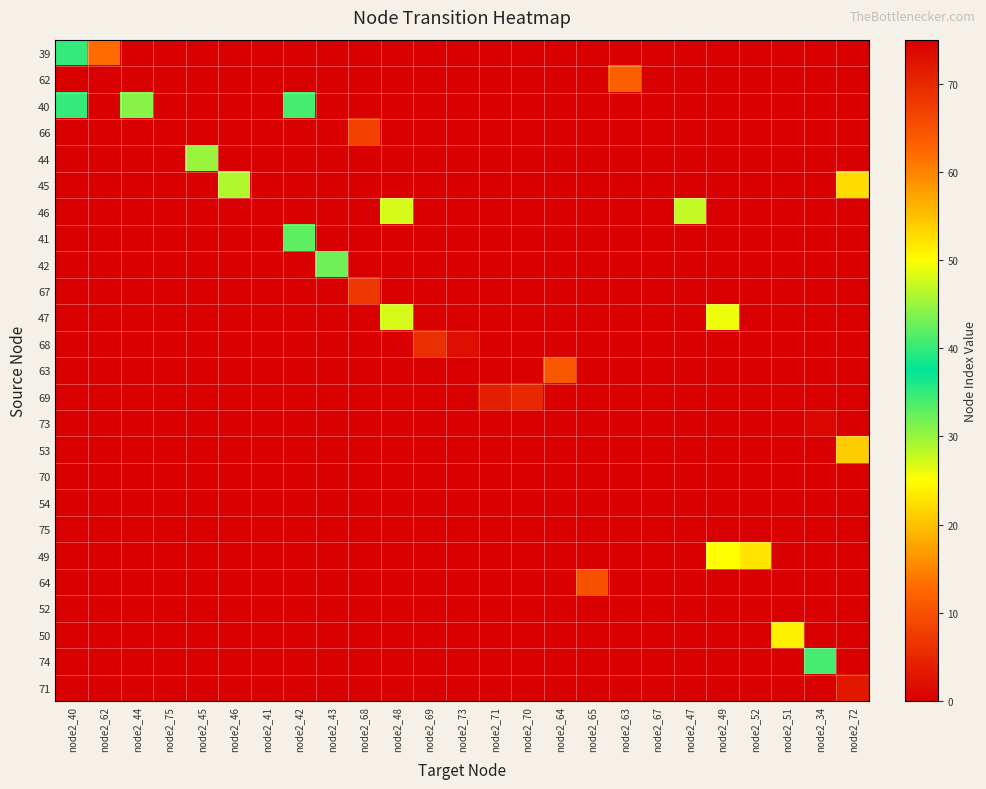

Reading left to right, what are all the values shown in this chart?

39: node2_40=40	node2_62=62	node2_44=0	node2_75=0	node2_45=0	node2_46=0	node2_41=0	node2_42=0	node2_43=0	node2_68=0	node2_48=0	node2_69=0	node2_73=0	node2_71=0	node2_70=0	node2_64=0	node2_65=0	node2_63=0	node2_67=0	node2_47=0	node2_49=0	node2_52=0	node2_51=0	node2_34=0	node2_72=0
62: node2_40=0	node2_62=0	node2_44=0	node2_75=0	node2_45=0	node2_46=0	node2_41=0	node2_42=0	node2_43=0	node2_68=0	node2_48=0	node2_69=0	node2_73=0	node2_71=0	node2_70=0	node2_64=0	node2_65=0	node2_63=63	node2_67=0	node2_47=0	node2_49=0	node2_52=0	node2_51=0	node2_34=0	node2_72=0
40: node2_40=40	node2_62=0	node2_44=44	node2_75=0	node2_45=0	node2_46=0	node2_41=0	node2_42=41	node2_43=0	node2_68=0	node2_48=0	node2_69=0	node2_73=0	node2_71=0	node2_70=0	node2_64=0	node2_65=0	node2_63=0	node2_67=0	node2_47=0	node2_49=0	node2_52=0	node2_51=0	node2_34=0	node2_72=0
66: node2_40=0	node2_62=0	node2_44=0	node2_75=75	node2_45=0	node2_46=0	node2_41=0	node2_42=0	node2_43=0	node2_68=67	node2_48=0	node2_69=0	node2_73=0	node2_71=0	node2_70=0	node2_64=0	node2_65=0	node2_63=0	node2_67=0	node2_47=0	node2_49=0	node2_52=0	node2_51=0	node2_34=0	node2_72=0
44: node2_40=0	node2_62=0	node2_44=0	node2_75=0	node2_45=45	node2_46=0	node2_41=0	node2_42=0	node2_43=0	node2_68=0	node2_48=0	node2_69=0	node2_73=0	node2_71=0	node2_70=0	node2_64=0	node2_65=0	node2_63=0	node2_67=0	node2_47=0	node2_49=0	node2_52=0	node2_51=0	node2_34=0	node2_72=0
45: node2_40=0	node2_62=0	node2_44=0	node2_75=0	node2_45=0	node2_46=46	node2_41=0	node2_42=0	node2_43=0	node2_68=0	node2_48=0	node2_69=0	node2_73=0	node2_71=0	node2_70=0	node2_64=0	node2_65=0	node2_63=0	node2_67=0	node2_47=0	node2_49=0	node2_52=0	node2_51=0	node2_34=0	node2_72=53
46: node2_40=0	node2_62=0	node2_44=0	node2_75=0	node2_45=0	node2_46=0	node2_41=0	node2_42=0	node2_43=0	node2_68=0	node2_48=48	node2_69=0	node2_73=0	node2_71=0	node2_70=0	node2_64=0	node2_65=0	node2_63=0	node2_67=0	node2_47=47	node2_49=0	node2_52=0	node2_51=0	node2_34=0	node2_72=0
41: node2_40=0	node2_62=0	node2_44=0	node2_75=0	node2_45=0	node2_46=0	node2_41=0	node2_42=42	node2_43=0	node2_68=0	node2_48=0	node2_69=0	node2_73=0	node2_71=0	node2_70=0	node2_64=0	node2_65=0	node2_63=0	node2_67=0	node2_47=0	node2_49=0	node2_52=0	node2_51=0	node2_34=0	node2_72=0
42: node2_40=0	node2_62=0	node2_44=0	node2_75=0	node2_45=0	node2_46=0	node2_41=0	node2_42=0	node2_43=43	node2_68=0	node2_48=0	node2_69=0	node2_73=0	node2_71=0	node2_70=0	node2_64=0	node2_65=0	node2_63=0	node2_67=0	node2_47=0	node2_49=0	node2_52=0	node2_51=0	node2_34=0	node2_72=0
67: node2_40=0	node2_62=0	node2_44=0	node2_75=0	node2_45=0	node2_46=0	node2_41=0	node2_42=0	node2_43=0	node2_68=68	node2_48=0	node2_69=0	node2_73=0	node2_71=0	node2_70=0	node2_64=0	node2_65=0	node2_63=0	node2_67=0	node2_47=0	node2_49=0	node2_52=0	node2_51=0	node2_34=0	node2_72=0
47: node2_40=0	node2_62=0	node2_44=0	node2_75=0	node2_45=0	node2_46=0	node2_41=0	node2_42=0	node2_43=0	node2_68=0	node2_48=48	node2_69=0	node2_73=0	node2_71=0	node2_70=0	node2_64=0	node2_65=0	node2_63=0	node2_67=0	node2_47=0	node2_49=49	node2_52=0	node2_51=0	node2_34=0	node2_72=0
68: node2_40=0	node2_62=0	node2_44=0	node2_75=0	node2_45=0	node2_46=0	node2_41=0	node2_42=0	node2_43=0	node2_68=0	node2_48=0	node2_69=69	node2_73=73	node2_71=0	node2_70=0	node2_64=0	node2_65=0	node2_63=0	node2_67=0	node2_47=0	node2_49=0	node2_52=0	node2_51=0	node2_34=0	node2_72=0
63: node2_40=0	node2_62=0	node2_44=0	node2_75=0	node2_45=0	node2_46=0	node2_41=0	node2_42=0	node2_43=0	node2_68=0	node2_48=0	node2_69=0	node2_73=0	node2_71=0	node2_70=0	node2_64=64	node2_65=0	node2_63=0	node2_67=0	node2_47=0	node2_49=0	node2_52=0	node2_51=0	node2_34=0	node2_72=0
69: node2_40=0	node2_62=0	node2_44=0	node2_75=0	node2_45=0	node2_46=0	node2_41=0	node2_42=0	node2_43=0	node2_68=0	node2_48=0	node2_69=0	node2_73=0	node2_71=71	node2_70=70	node2_64=0	node2_65=0	node2_63=0	node2_67=0	node2_47=0	node2_49=0	node2_52=0	node2_51=0	node2_34=0	node2_72=0
73: node2_40=0	node2_62=0	node2_44=0	node2_75=0	node2_45=0	node2_46=0	node2_41=0	node2_42=0	node2_43=0	node2_68=0	node2_48=0	node2_69=0	node2_73=0	node2_71=0	node2_70=0	node2_64=0	node2_65=0	node2_63=0	node2_67=0	node2_47=0	node2_49=0	node2_52=0	node2_51=0	node2_34=74	node2_72=0
53: node2_40=0	node2_62=0	node2_44=0	node2_75=0	node2_45=0	node2_46=0	node2_41=0	node2_42=0	node2_43=0	node2_68=0	node2_48=0	node2_69=0	node2_73=0	node2_71=0	node2_70=0	node2_64=0	node2_65=0	node2_63=0	node2_67=0	node2_47=0	node2_49=0	node2_52=0	node2_51=0	node2_34=0	node2_72=54
70: node2_40=0	node2_62=0	node2_44=0	node2_75=0	node2_45=0	node2_46=0	node2_41=0	node2_42=0	node2_43=0	node2_68=0	node2_48=0	node2_69=0	node2_73=0	node2_71=0	node2_70=0	node2_64=0	node2_65=0	node2_63=0	node2_67=0	node2_47=0	node2_49=0	node2_52=0	node2_51=0	node2_34=0	node2_72=0
54: node2_40=0	node2_62=0	node2_44=0	node2_75=0	node2_45=0	node2_46=0	node2_41=0	node2_42=0	node2_43=0	node2_68=0	node2_48=0	node2_69=0	node2_73=0	node2_71=0	node2_70=0	node2_64=0	node2_65=0	node2_63=0	node2_67=0	node2_47=0	node2_49=0	node2_52=0	node2_51=0	node2_34=0	node2_72=0
75: node2_40=0	node2_62=0	node2_44=0	node2_75=0	node2_45=0	node2_46=0	node2_41=0	node2_42=0	node2_43=0	node2_68=0	node2_48=0	node2_69=0	node2_73=0	node2_71=0	node2_70=0	node2_64=0	node2_65=0	node2_63=0	node2_67=0	node2_47=0	node2_49=0	node2_52=0	node2_51=0	node2_34=0	node2_72=0
49: node2_40=0	node2_62=0	node2_44=0	node2_75=0	node2_45=0	node2_46=0	node2_41=0	node2_42=0	node2_43=0	node2_68=0	node2_48=0	node2_69=0	node2_73=0	node2_71=0	node2_70=0	node2_64=0	node2_65=0	node2_63=0	node2_67=0	node2_47=0	node2_49=50	node2_52=52	node2_51=0	node2_34=0	node2_72=0
64: node2_40=0	node2_62=0	node2_44=0	node2_75=0	node2_45=0	node2_46=0	node2_41=0	node2_42=0	node2_43=0	node2_68=0	node2_48=0	node2_69=0	node2_73=0	node2_71=0	node2_70=0	node2_64=0	node2_65=65	node2_63=0	node2_67=0	node2_47=0	node2_49=0	node2_52=0	node2_51=0	node2_34=0	node2_72=0
52: node2_40=0	node2_62=0	node2_44=0	node2_75=0	node2_45=0	node2_46=0	node2_41=0	node2_42=0	node2_43=0	node2_68=0	node2_48=0	node2_69=0	node2_73=0	node2_71=0	node2_70=0	node2_64=0	node2_65=0	node2_63=0	node2_67=0	node2_47=0	node2_49=0	node2_52=0	node2_51=0	node2_34=0	node2_72=0
50: node2_40=0	node2_62=0	node2_44=0	node2_75=0	node2_45=0	node2_46=0	node2_41=0	node2_42=0	node2_43=0	node2_68=0	node2_48=0	node2_69=0	node2_73=0	node2_71=0	node2_70=0	node2_64=0	node2_65=0	node2_63=0	node2_67=0	node2_47=0	node2_49=0	node2_52=0	node2_51=51	node2_34=0	node2_72=0
74: node2_40=0	node2_62=0	node2_44=0	node2_75=0	node2_45=0	node2_46=0	node2_41=0	node2_42=0	node2_43=0	node2_68=0	node2_48=0	node2_69=0	node2_73=0	node2_71=0	node2_70=0	node2_64=0	node2_65=0	node2_63=0	node2_67=0	node2_47=0	node2_49=0	node2_52=0	node2_51=0	node2_34=34	node2_72=0
71: node2_40=0	node2_62=0	node2_44=0	node2_75=0	node2_45=0	node2_46=0	node2_41=0	node2_42=0	node2_43=0	node2_68=0	node2_48=0	node2_69=0	node2_73=0	node2_71=0	node2_70=0	node2_64=0	node2_65=0	node2_63=0	node2_67=0	node2_47=0	node2_49=0	node2_52=0	node2_51=0	node2_34=0	node2_72=72